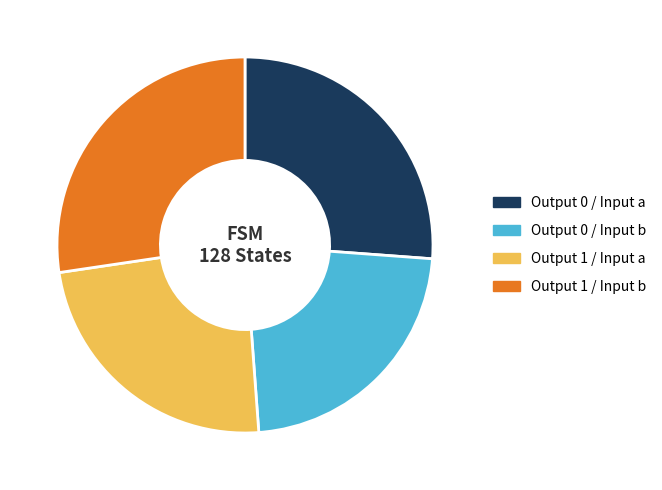

Rank the categories by value from lowest to highest.

Output 0 / Input b, Output 1 / Input a, Output 0 / Input a, Output 1 / Input b